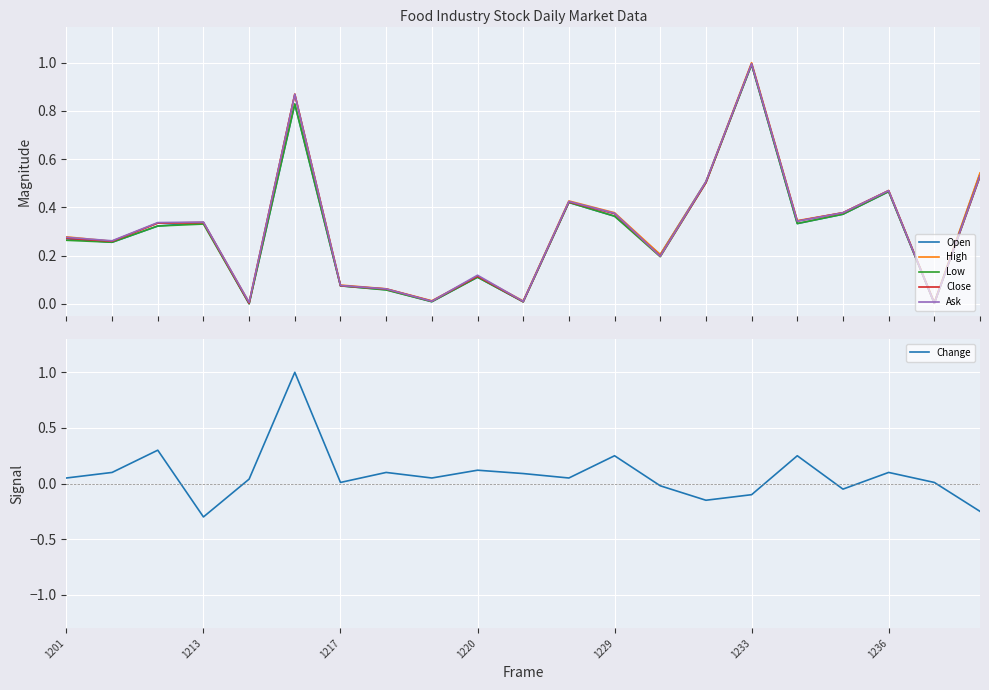

Reading left to right, list all the values displayed in this chart.

Open: 0.3	0.3	0.3	0.3	0.0	0.8	0.1	0.1	0.0	0.1	0.0	0.4	0.4	0.2	0.5	1.0	0.3	0.4	0.5	0.0	0.5
High: 0.3	0.3	0.3	0.3	0.0	0.9	0.1	0.1	0.0	0.1	0.0	0.4	0.4	0.2	0.5	1.0	0.3	0.4	0.5	0.0	0.5
Low: 0.3	0.3	0.3	0.3	0.0	0.8	0.1	0.1	0.0	0.1	0.0	0.4	0.4	0.2	0.5	1.0	0.3	0.4	0.5	0.0	0.5
Close: 0.3	0.3	0.3	0.3	0.0	0.9	0.1	0.1	0.0	0.1	0.0	0.4	0.4	0.2	0.5	1.0	0.3	0.4	0.5	0.0	0.5
Ask: 0.3	0.3	0.3	0.3	0.0	0.9	0.1	0.1	0.0	0.1	0.0	0.4	0.4	0.2	0.5	1.0	0.3	0.4	0.5	0.0	0.5
Change: 0.1	0.1	0.3	-0.3	0.0	1.0	0.0	0.1	0.1	0.1	0.1	0.1	0.2	-0.0	-0.1	-0.1	0.2	-0.1	0.1	0.0	-0.2